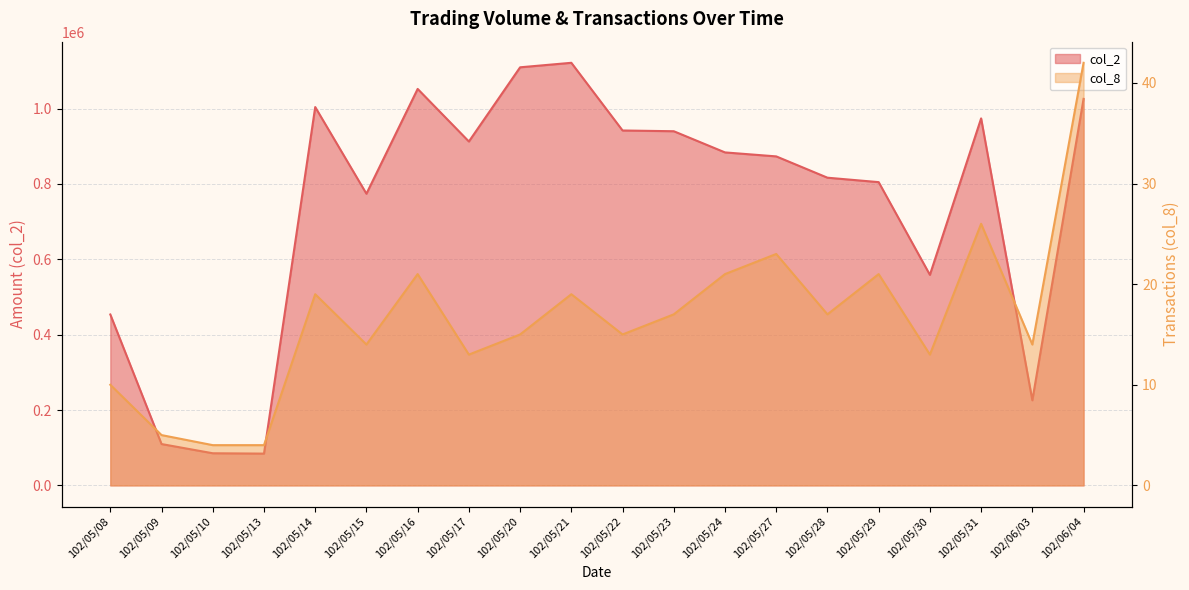

Between 102/05/21 and 102/05/27, which series saw the biggest shift?

col_2